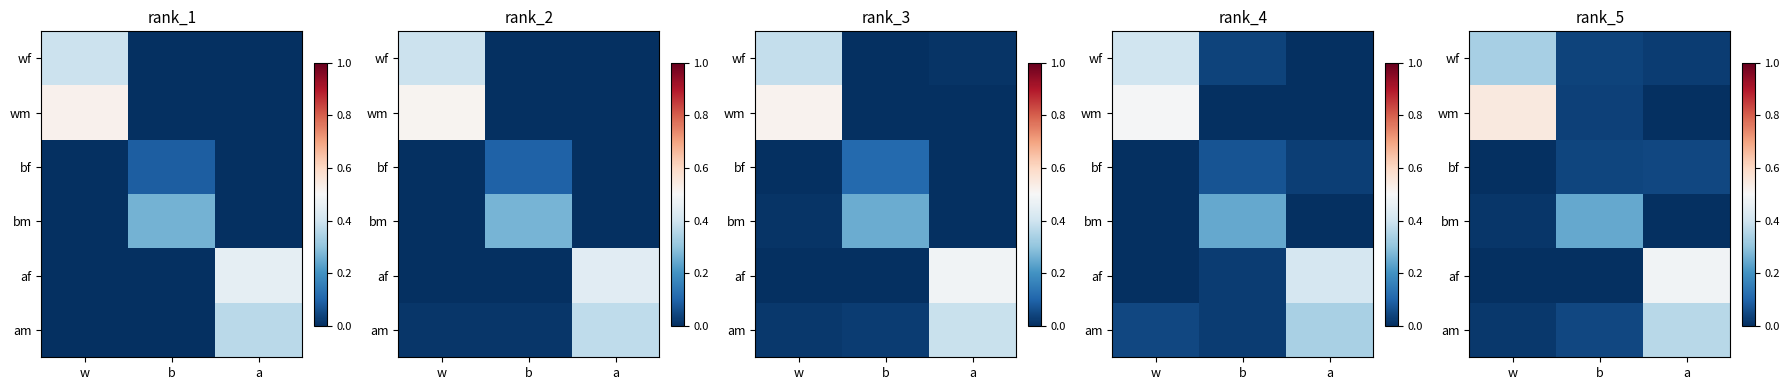

What is the highest value of the wf series?

0.3